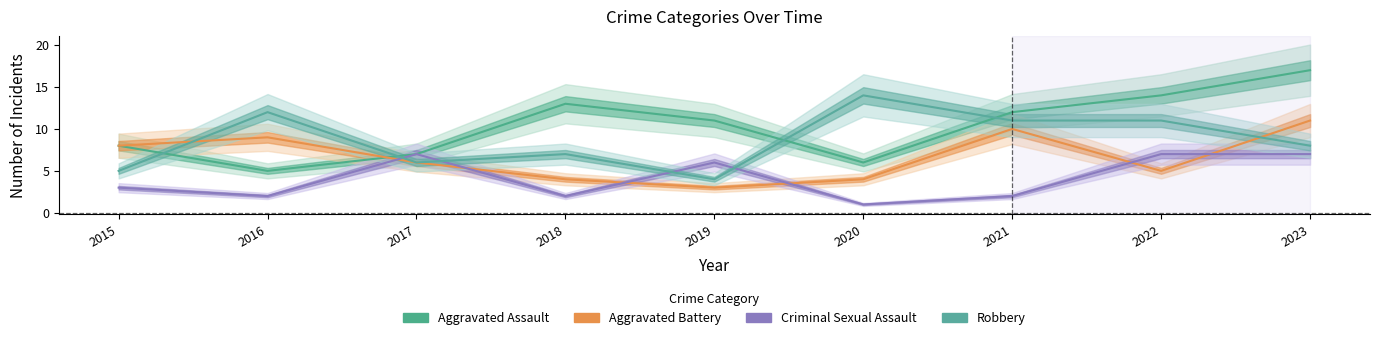

At 2016, list the series in order from smallest to largest.

Criminal Sexual Assault, Aggravated Assault, Aggravated Battery, Robbery